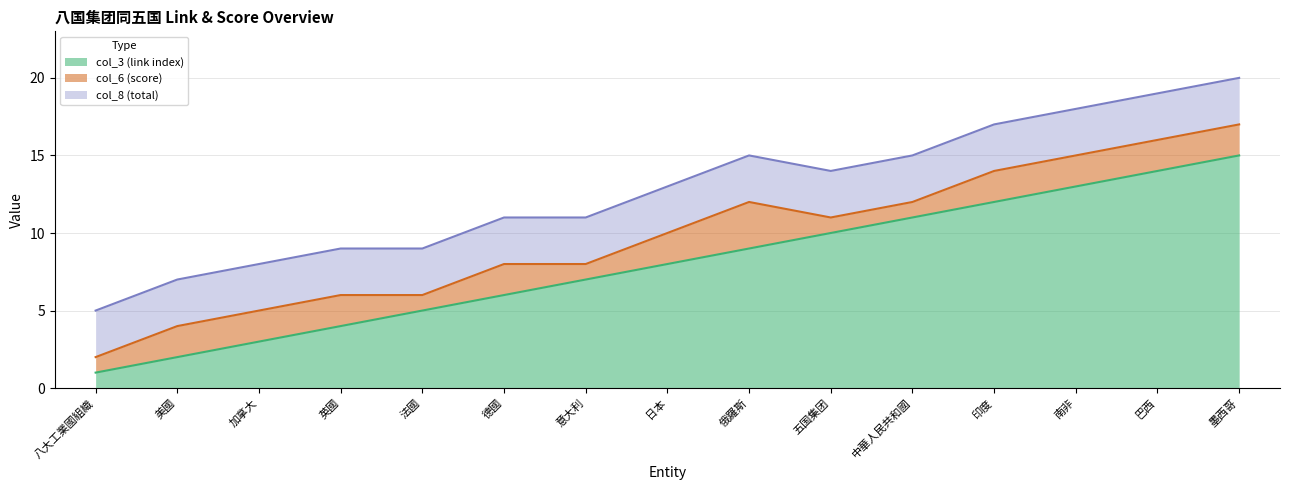

What is the difference between the col_3 (link index) values at 日本 and 英國?

4